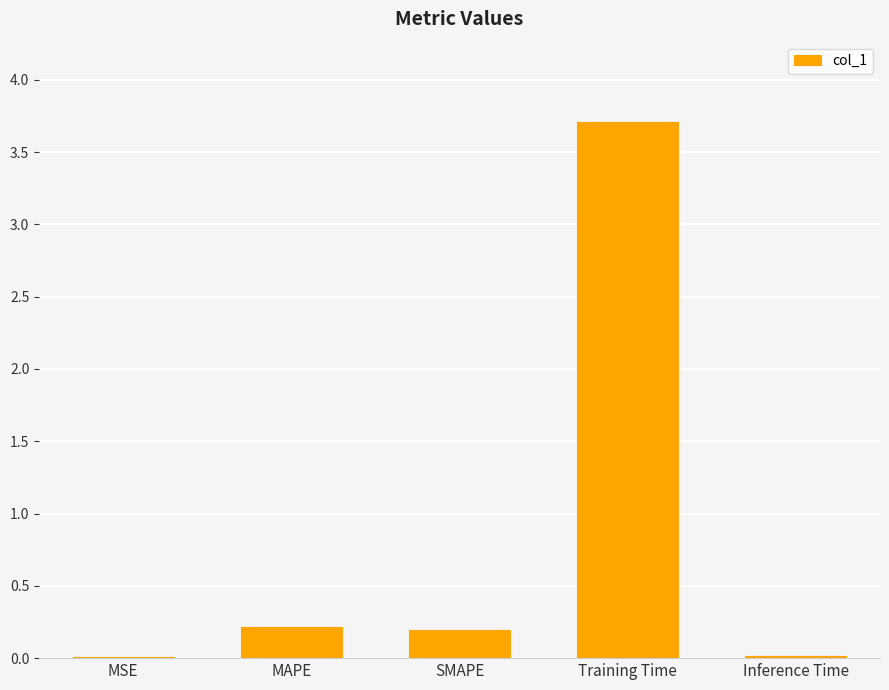

The chart shows a value of 0.0 at Inference Time. True or false?

True